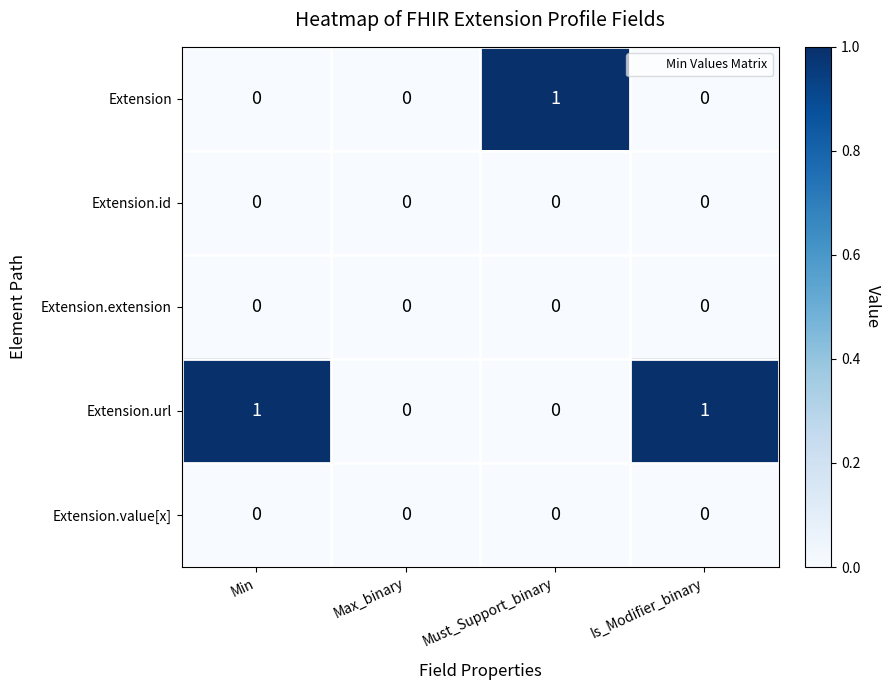

Reading right to left, what are all the values shown in this chart?

Extension: 0	1	0	0
Extension.id: 0	0	0	0
Extension.extension: 0	0	0	0
Extension.url: 1	0	0	1
Extension.value[x]: 0	0	0	0